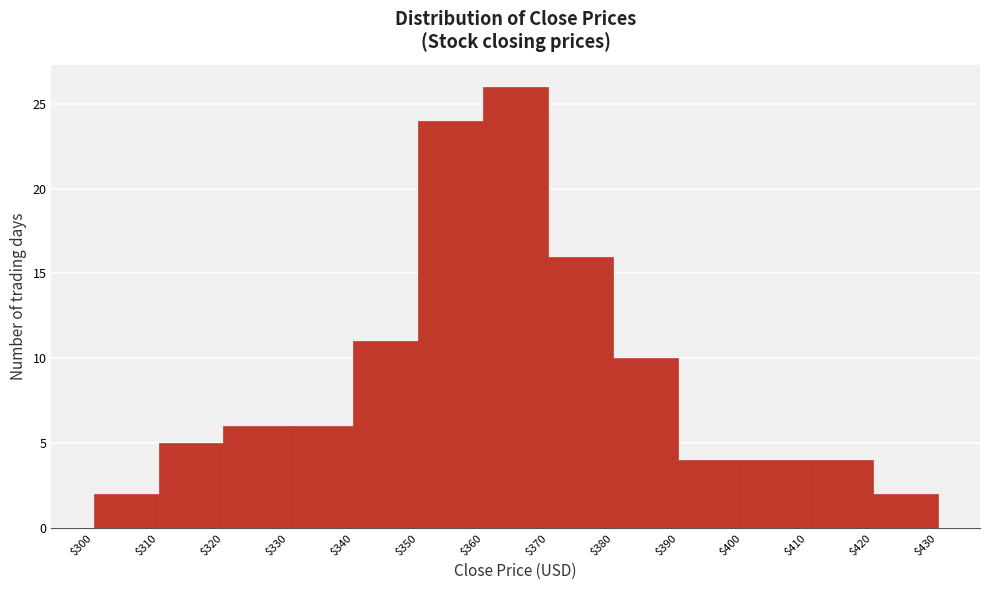

How tall is the bar that spans $300 to $310 on the x-axis? The values are not printed on the chart, so give them approximately, as read against the axis.

2